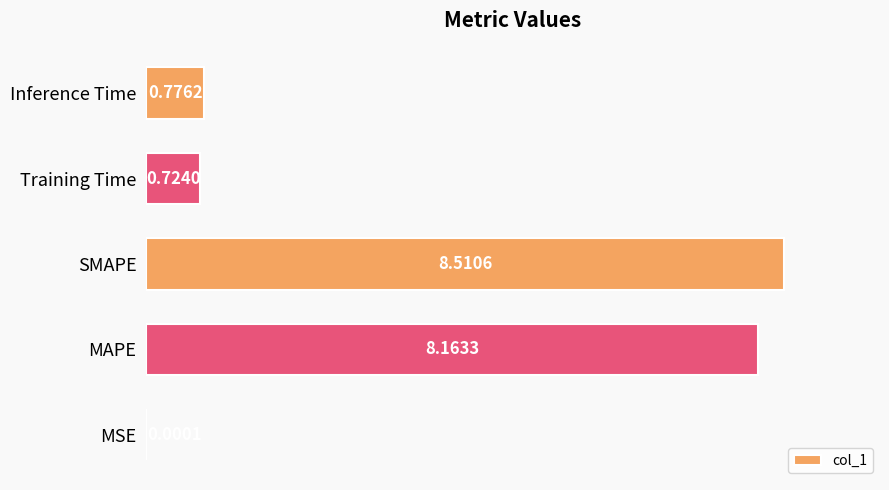

What is the sum of all values?

18.2